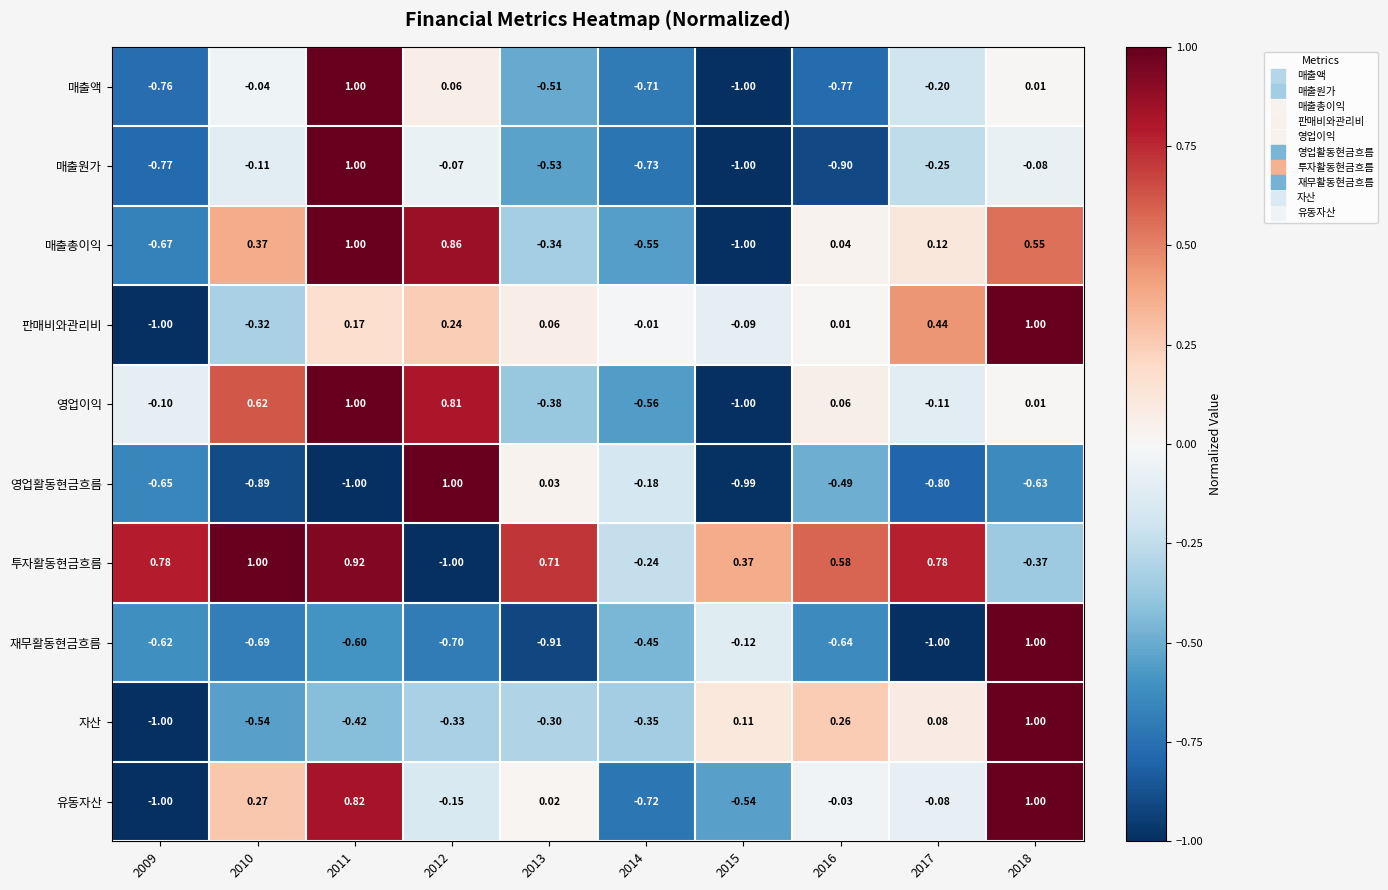

Which series changed the most between 2011 and 2012?

영업활동현금흐름